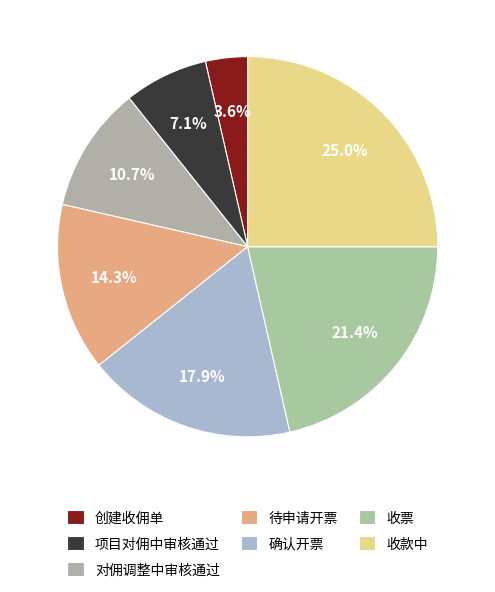

Count the number of slices in the pie.

7